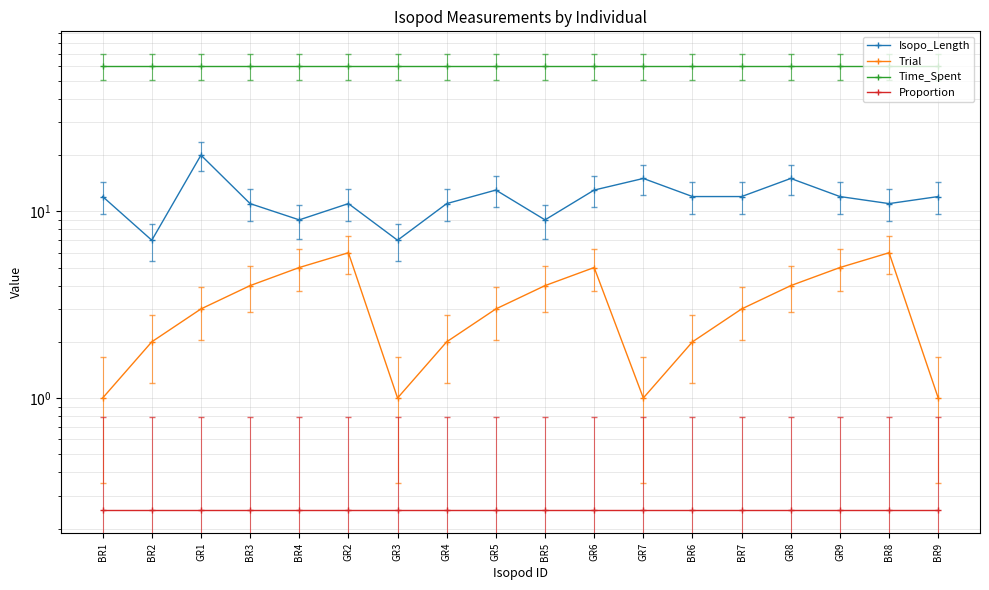

What are all the series names shown in the legend?

Isopo_Length, Trial, Time_Spent, Proportion